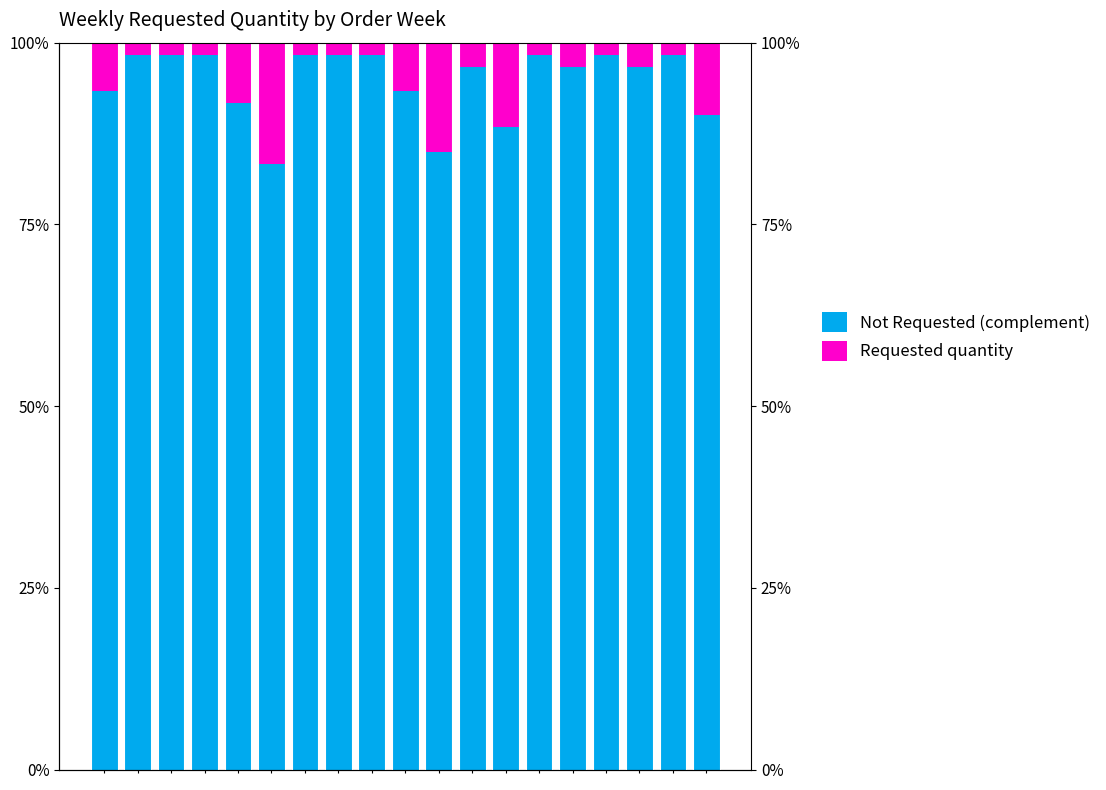

How many distinct data groups are displayed?

2